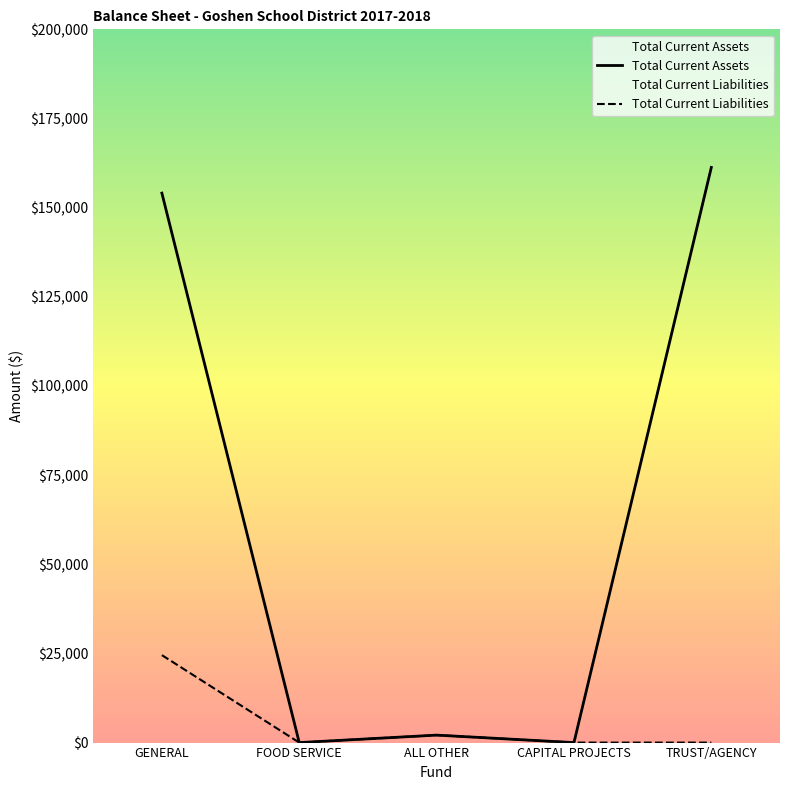

What is the difference between the maximum and minimum values in the Total Current Liabilities series?

24523.7